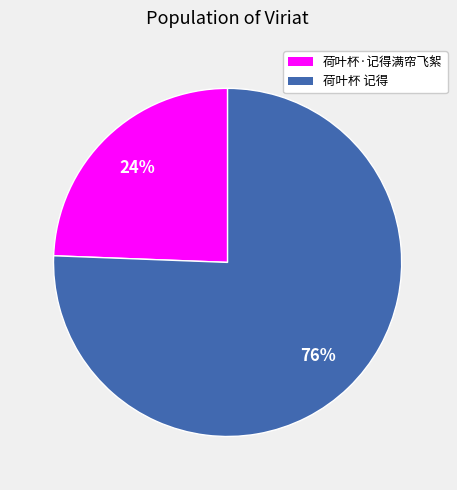

Which slice is the largest?

荷叶杯 记得